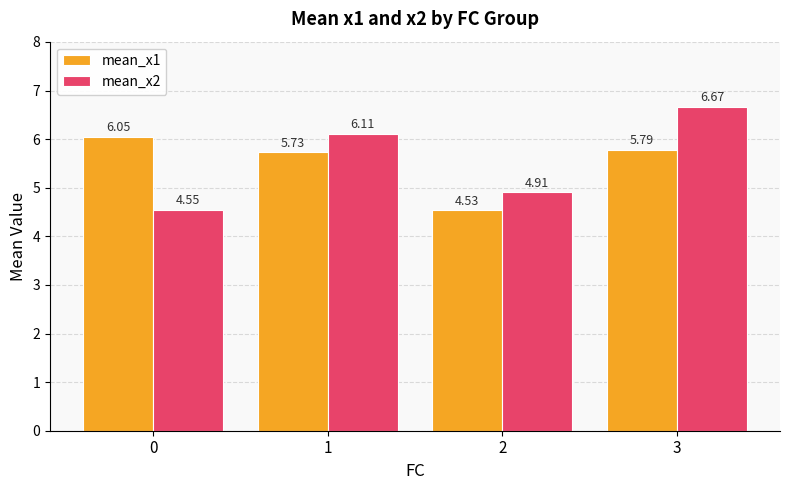

What is the sum of all mean_x2 values?

22.2